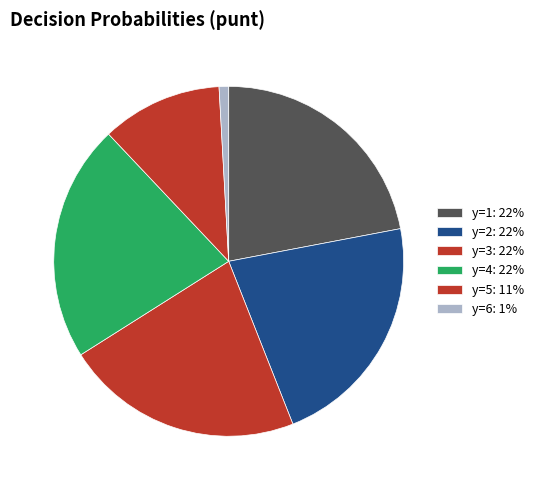

How many segments does this pie chart have?

6